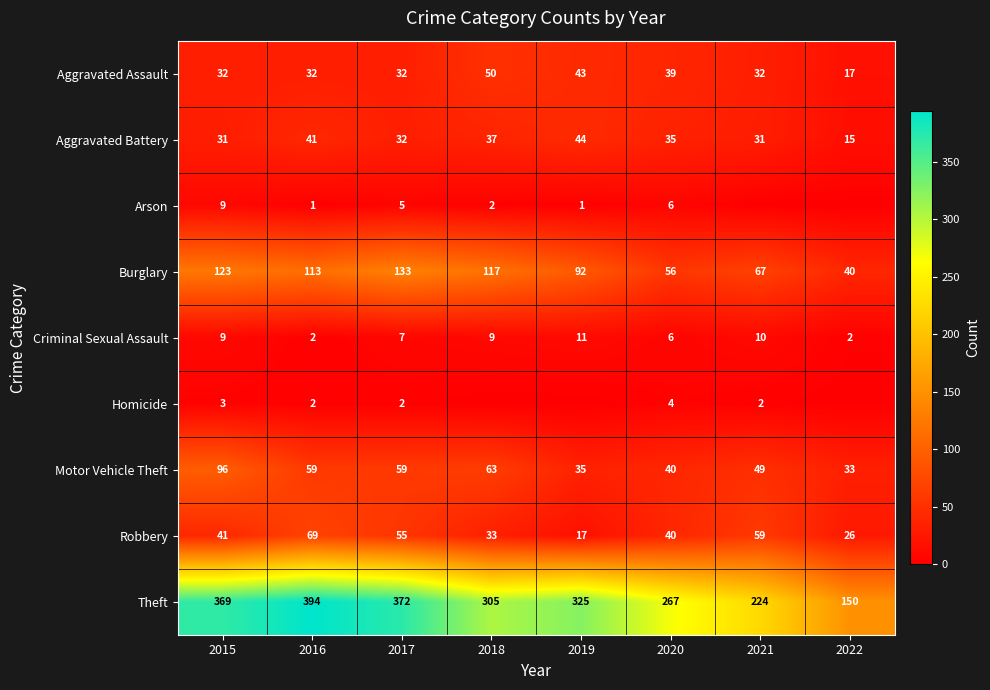

What is the minimum value for Aggravated Assault?

17